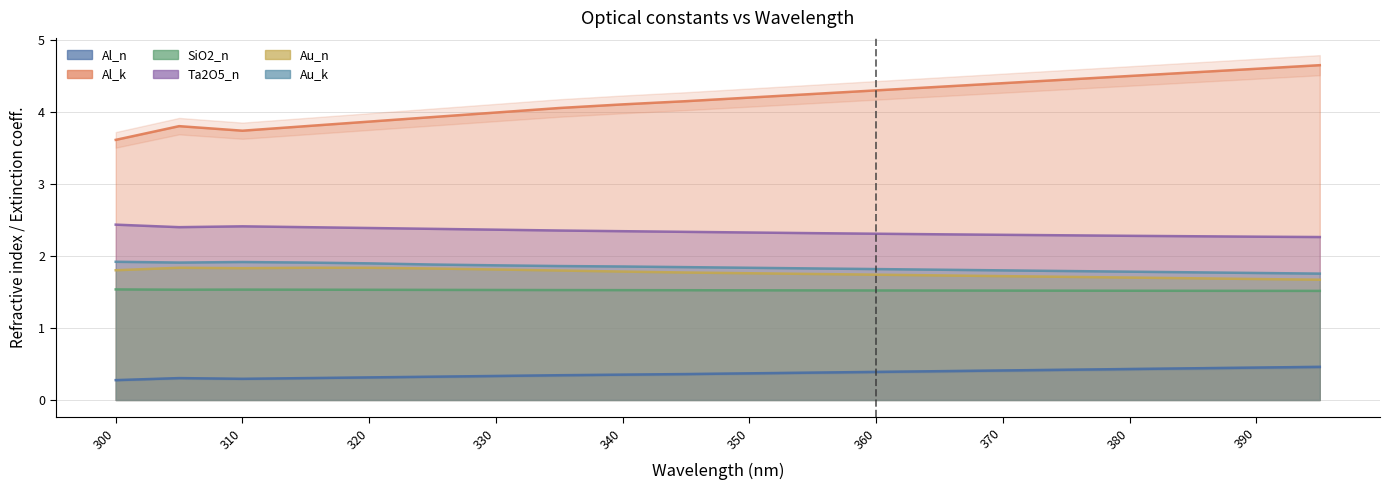

Rank the series at 320 from highest to lowest value.

Al_k, Ta2O5_n, Au_k, Au_n, SiO2_n, Al_n